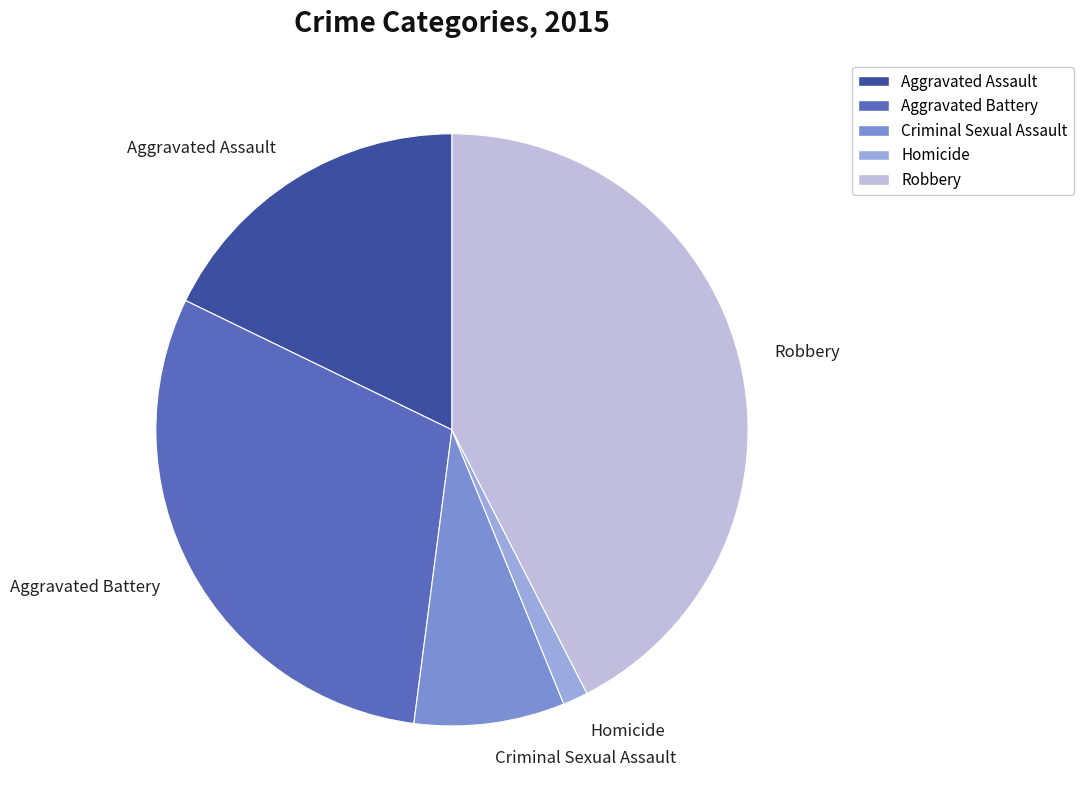

Does Aggravated Assault represent more than half of the total?

No